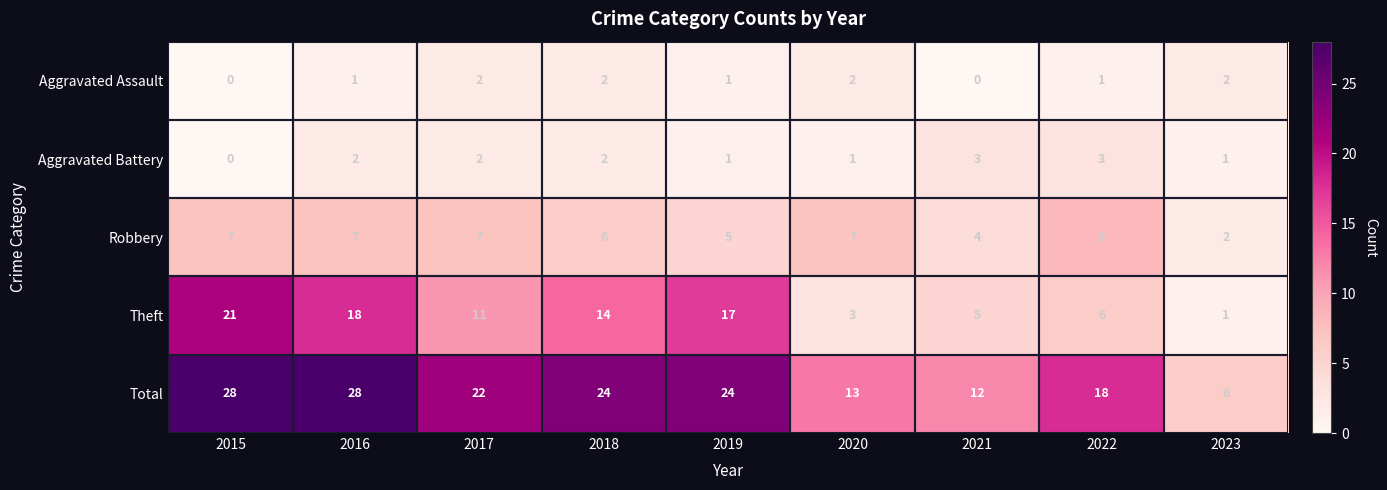

The Aggravated Battery series shows 3 at 2021. True or false?

True